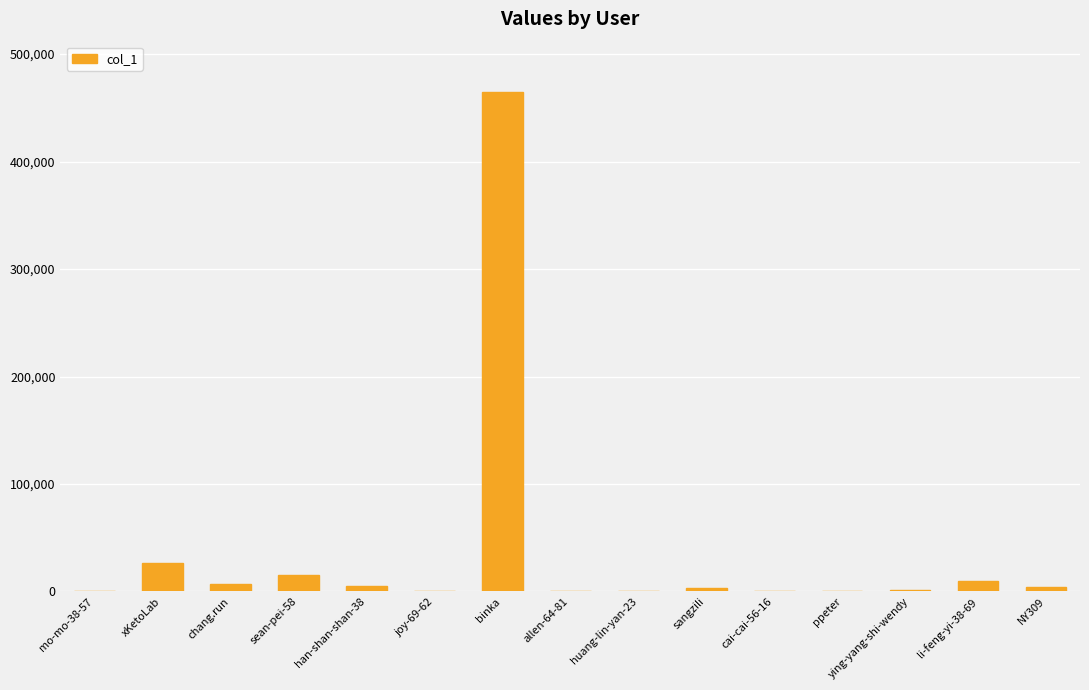

True or false: the data shows 26152 at xKetoLab.

True